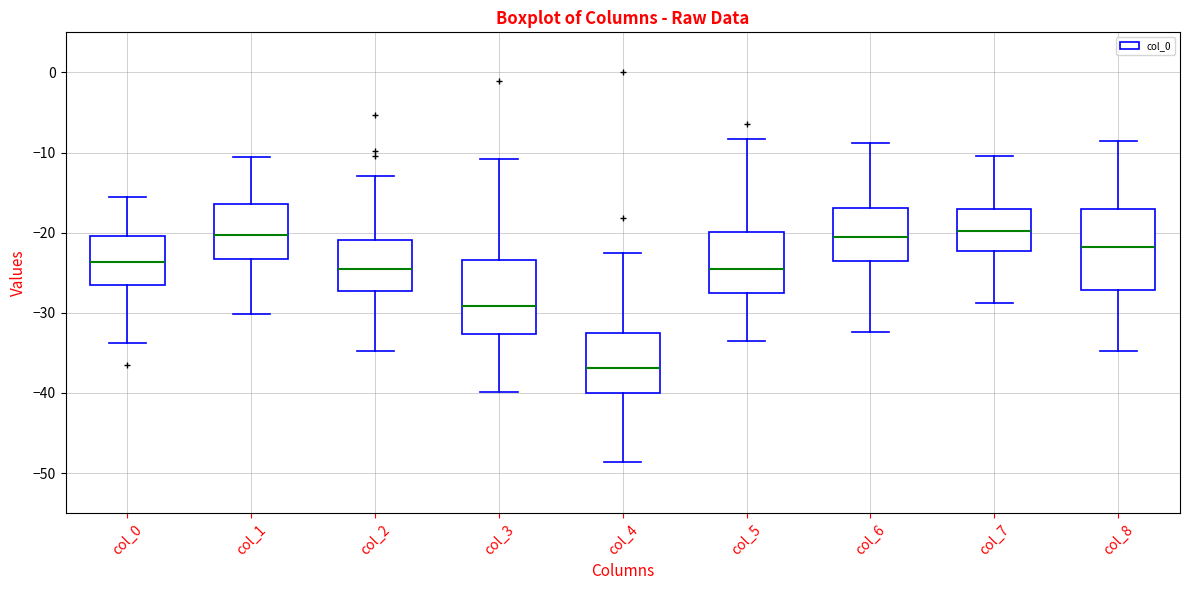

Reading left to right, transcribe this box plot: for each box, give where its median line is, the range the box spans, and where its two whiskers end, as read against the y-axis. The values are not printed on the chart, so give them approximately, as read against the axis.

col_0: median -24, box -26 to -20, whiskers -34 to -16
col_1: median -20, box -23 to -16, whiskers -30 to -11
col_2: median -25, box -27 to -21, whiskers -35 to -13
col_3: median -29, box -33 to -23, whiskers -40 to -11
col_4: median -37, box -40 to -33, whiskers -49 to -23
col_5: median -25, box -28 to -20, whiskers -34 to -8
col_6: median -21, box -24 to -17, whiskers -32 to -9
col_7: median -20, box -22 to -17, whiskers -29 to -10
col_8: median -22, box -27 to -17, whiskers -35 to -9